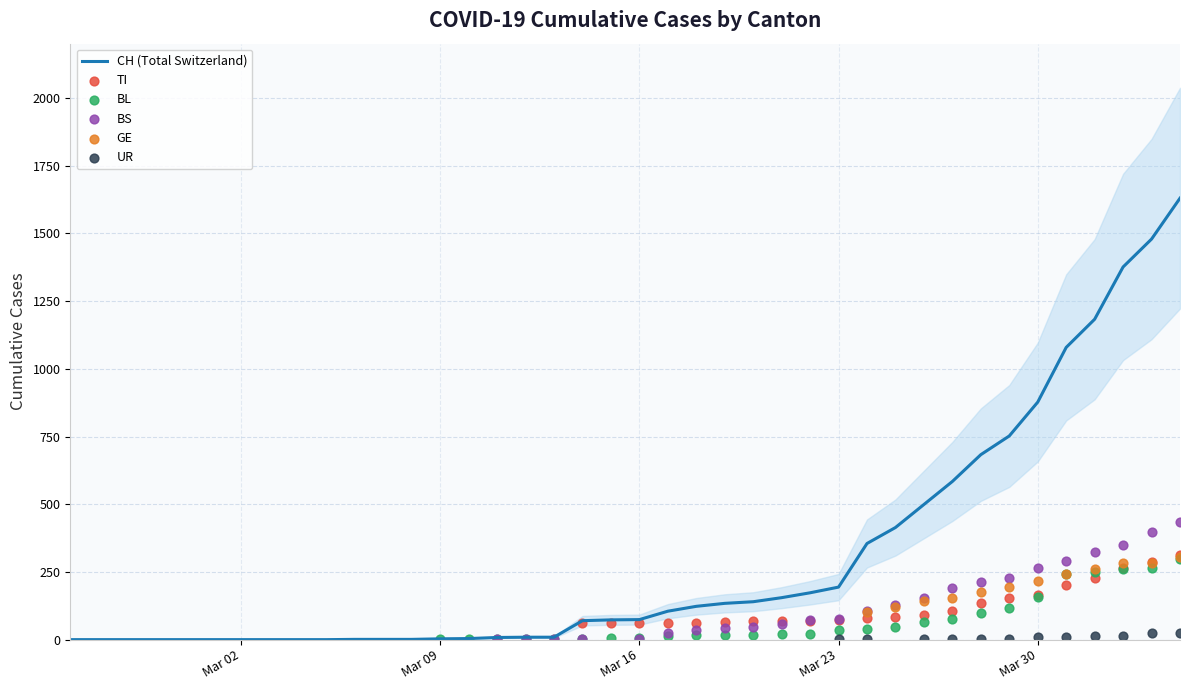

At which category is the sum across all series the highest?

39